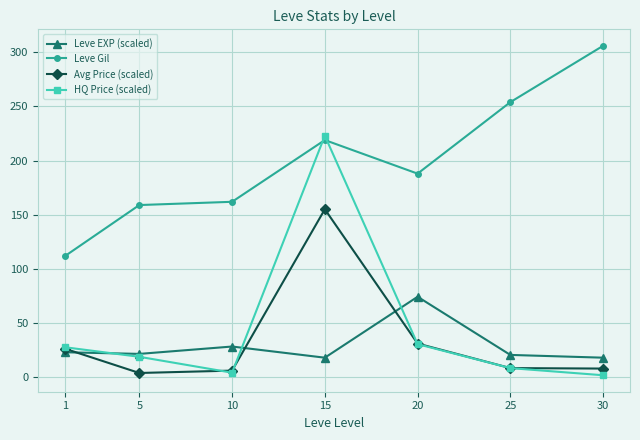

What is the sum of all Leve EXP (scaled) values?

204.3